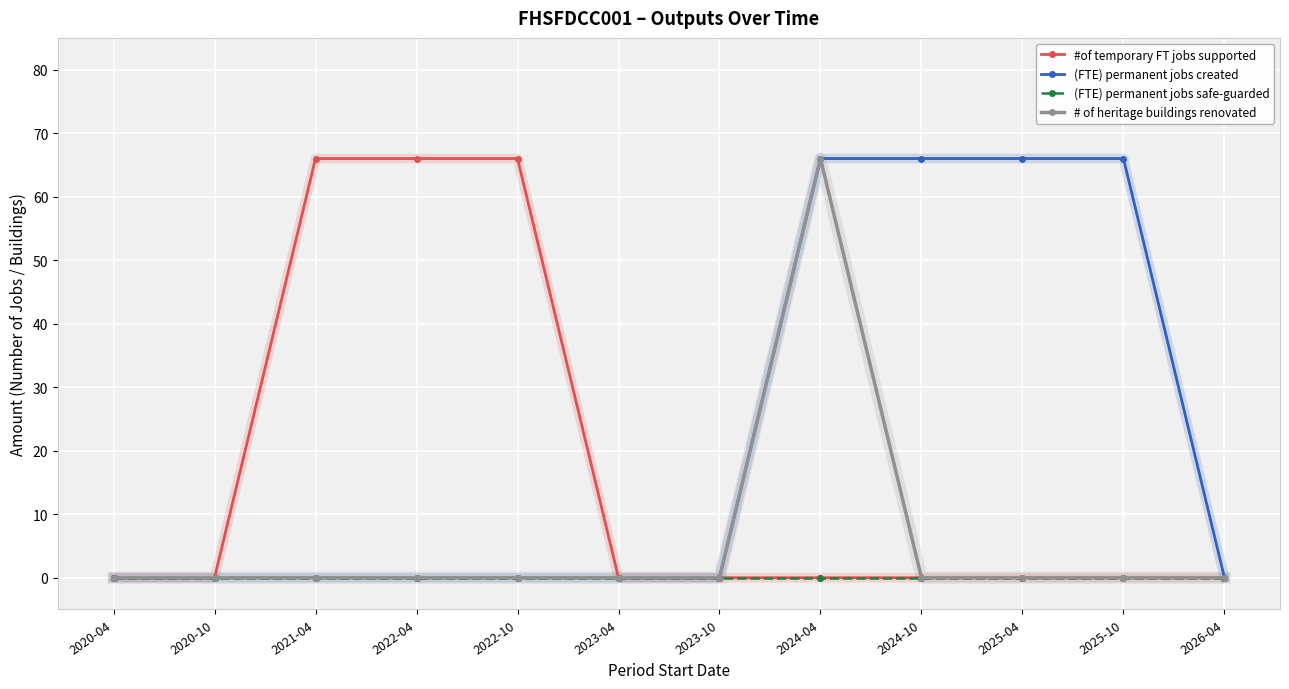

Reading left to right, list all the values displayed in this chart.

#of temporary FT jobs supported: 0	0	66	66	66	0	0	0	0	0	0	0
(FTE) permanent jobs created: 0	0	0	0	0	0	0	66	66	66	66	0
(FTE) permanent jobs safe-guarded: 0	0	0	0	0	0	0	0	0	0	0	0
# of heritage buildings renovated: 0	0	0	0	0	0	0	66	0	0	0	0